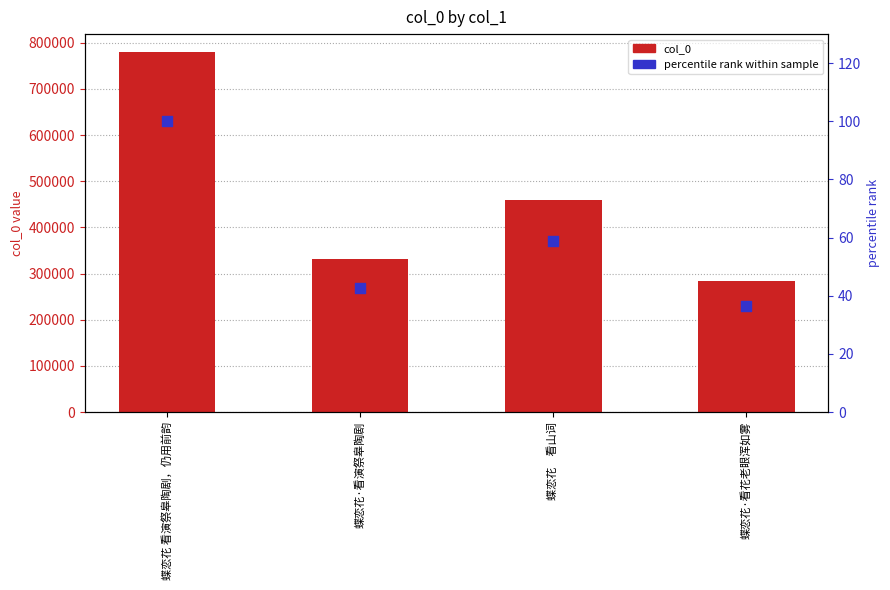

Which series has the widest spread of Y values?

col_0